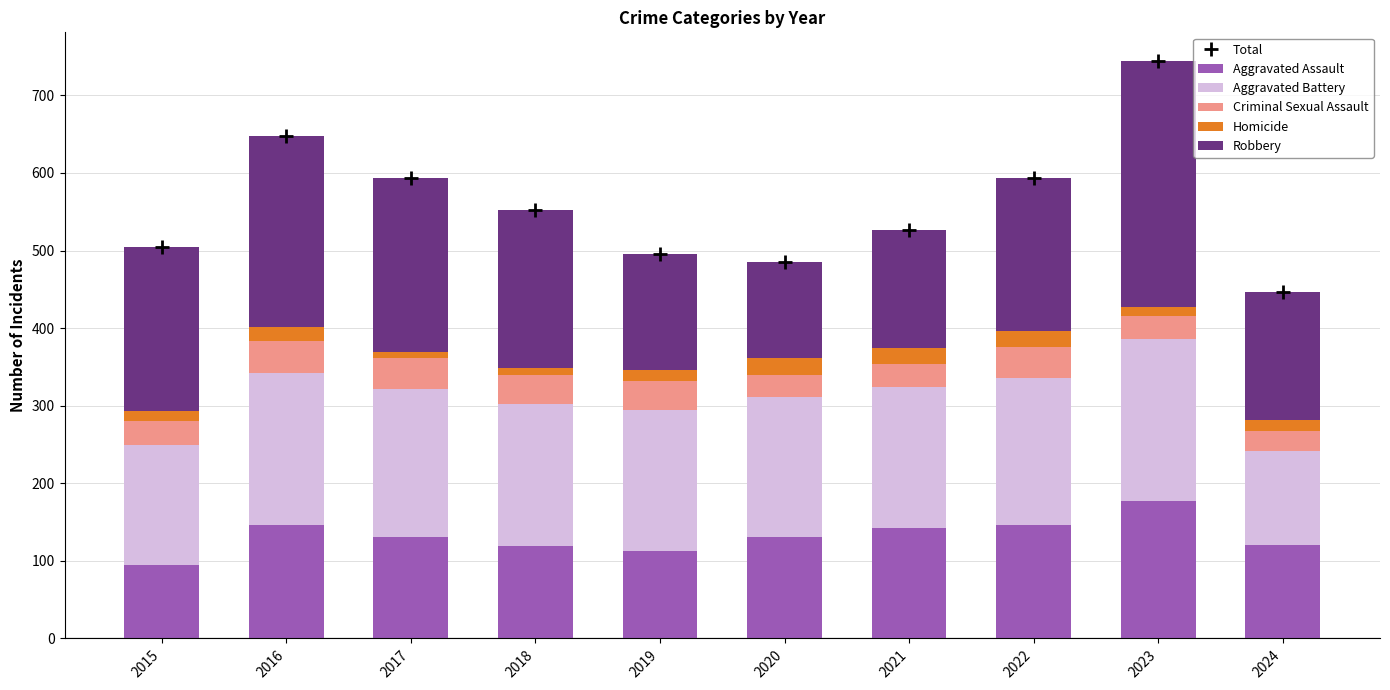

At 2019, list the series in order from smallest to largest.

Homicide, Criminal Sexual Assault, Aggravated Assault, Robbery, Aggravated Battery, Total